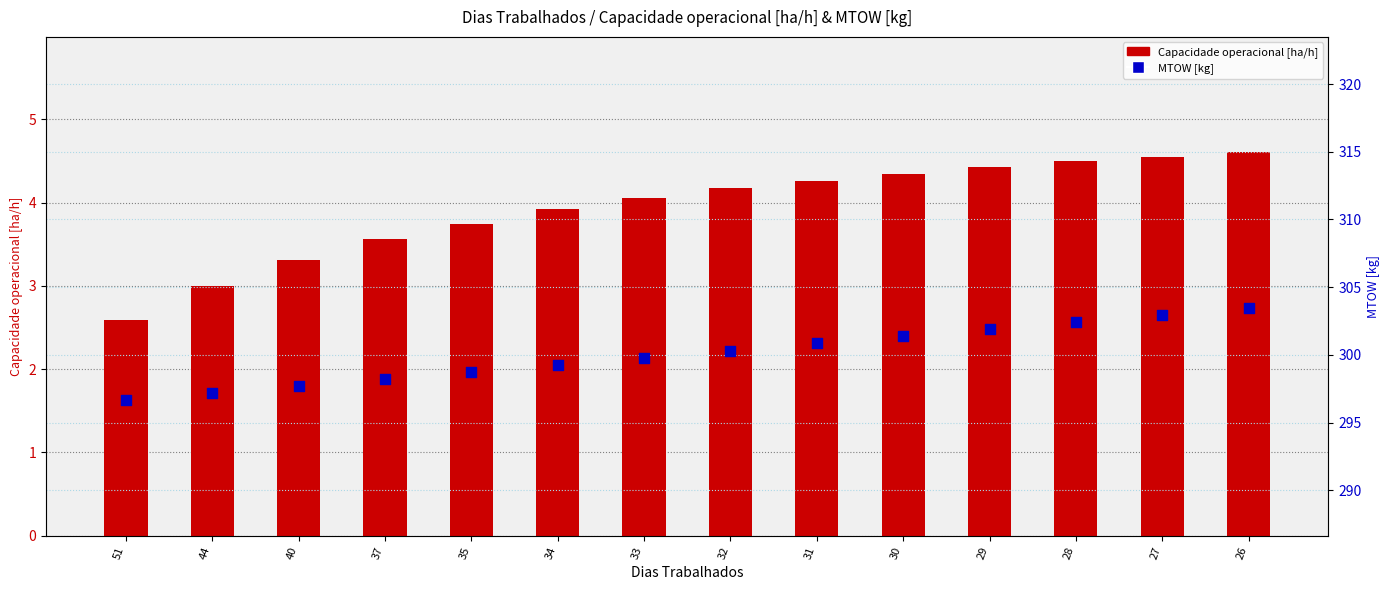

What is the total value across all series at 35?

302.5